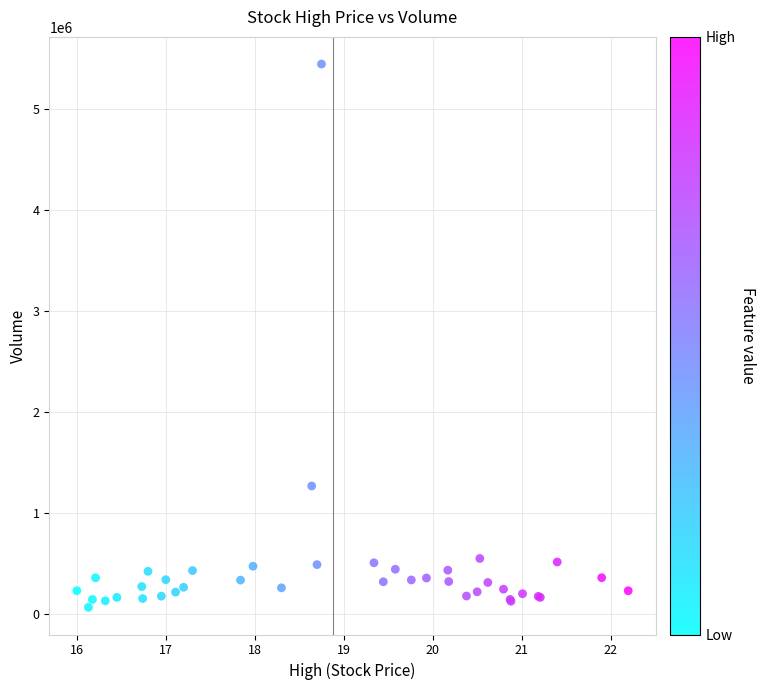

What Y value in the scatter plot is closest to 2756250?

1269500